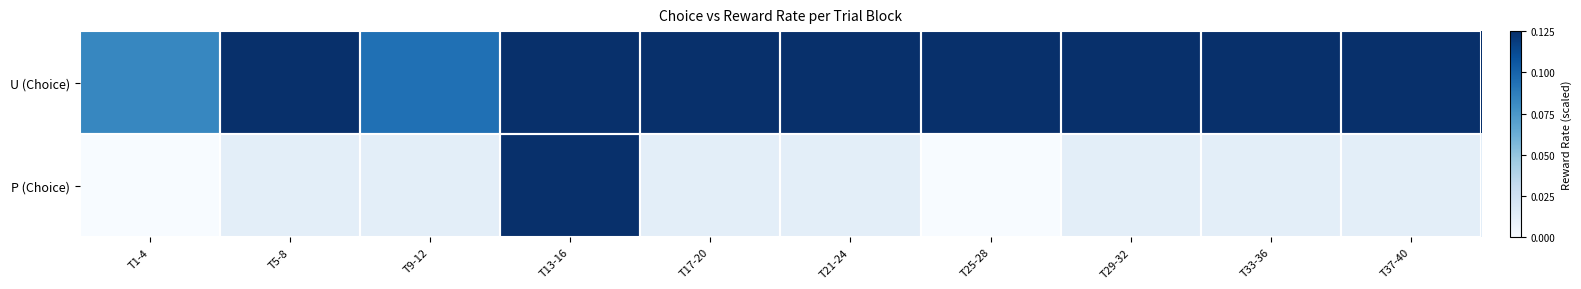

Between T21-24 and T9-12, which is larger?

T21-24